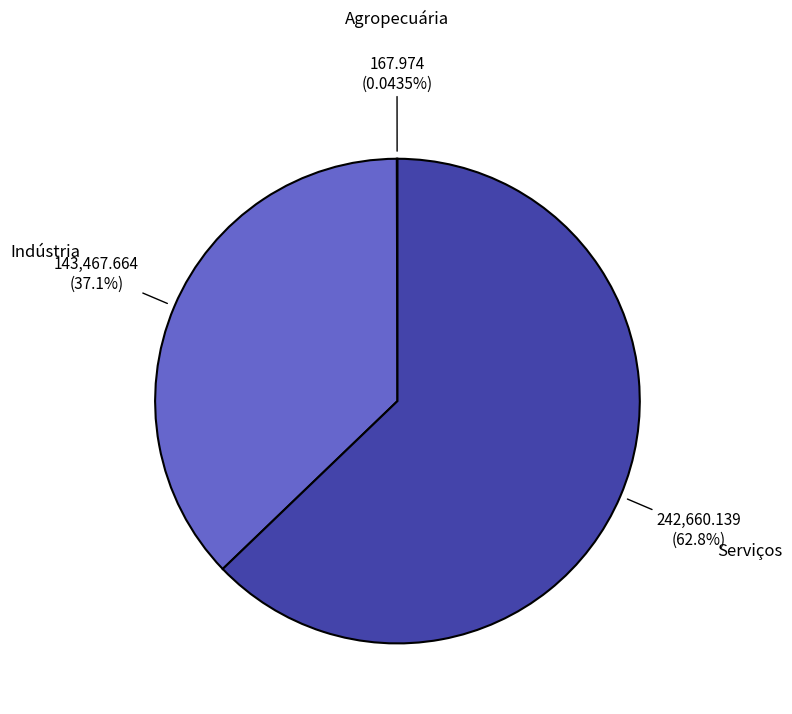

Is there a majority slice in this chart?

Yes